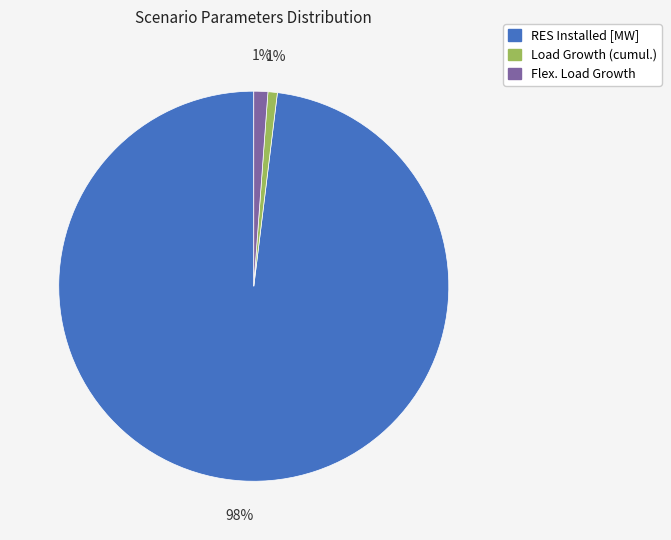

Is there any slice that represents more than half of the pie?

Yes